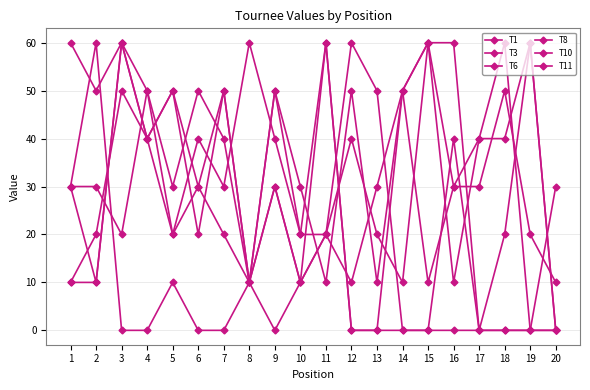

At which label does T3 first exceed 30?

3